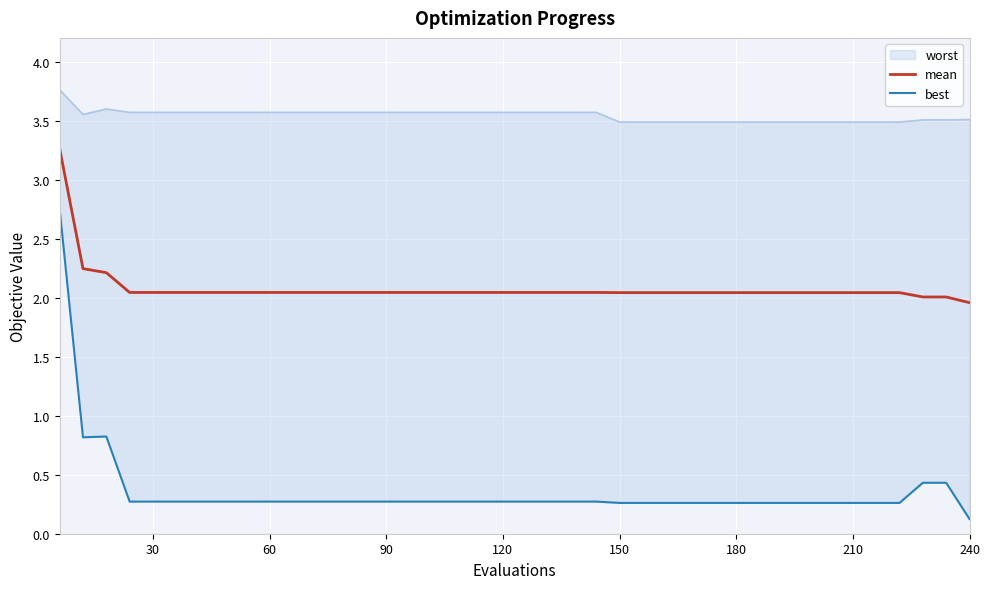

Which category has the lowest value in the mean series?

240